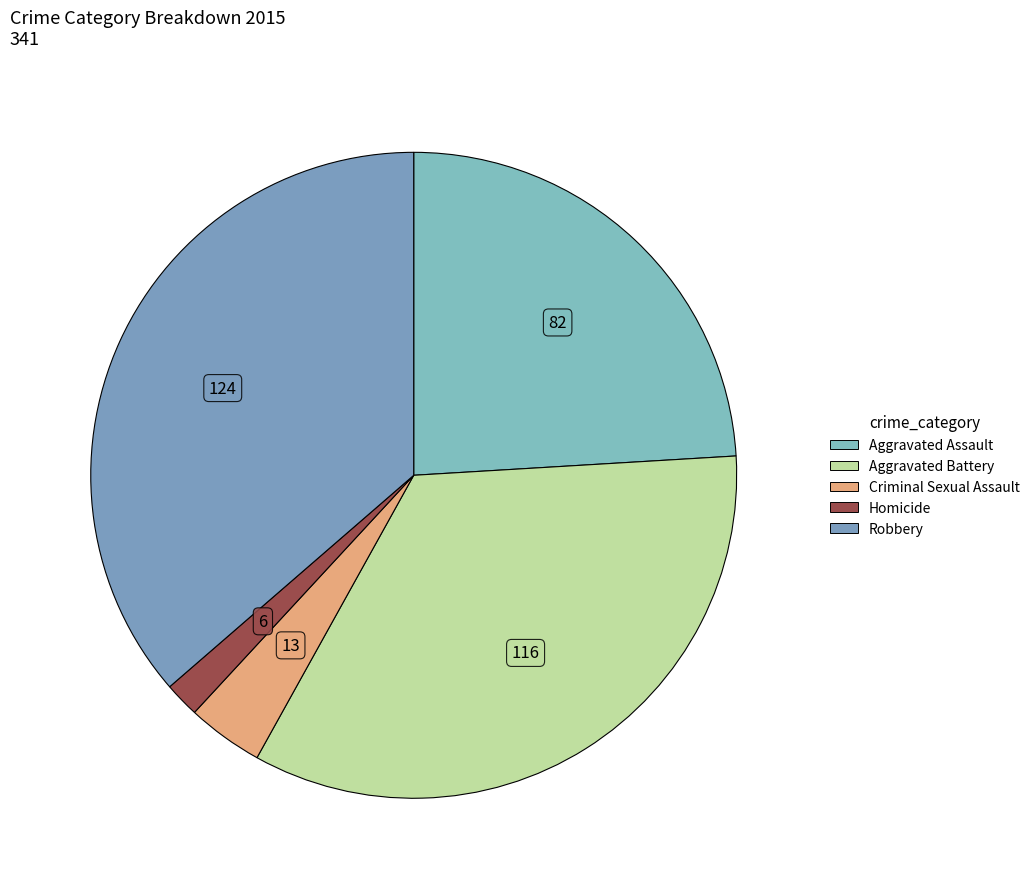

How many segments does this pie chart have?

5